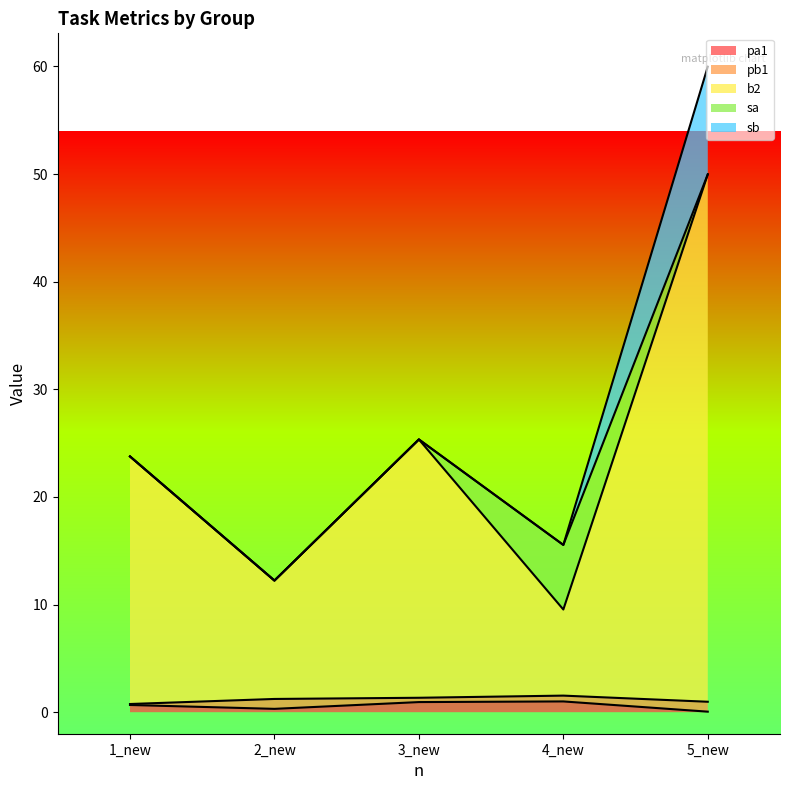

Reading left to right, what are all the values shown in this chart?

pa1: 0.7	0.3	0.9	1.0	0.1
pb1: 0.1	0.9	0.4	0.5	0.9
b2: 23.0	11.0	24.0	8.0	49.0
sa: 0.0	0.0	0.0	6.0	0.0
sb: 0.0	0.0	0.0	0.0	10.0